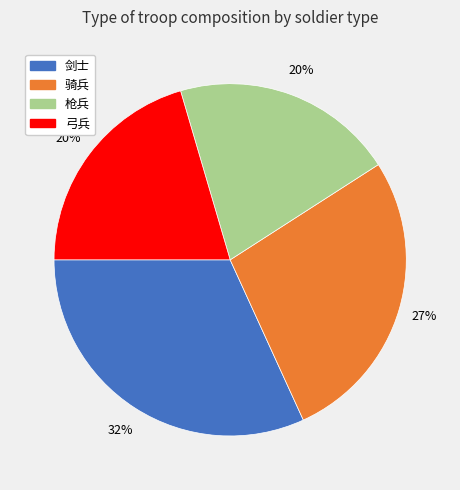

To the nearest percent, what percentage of the pie is 弓兵?

20%